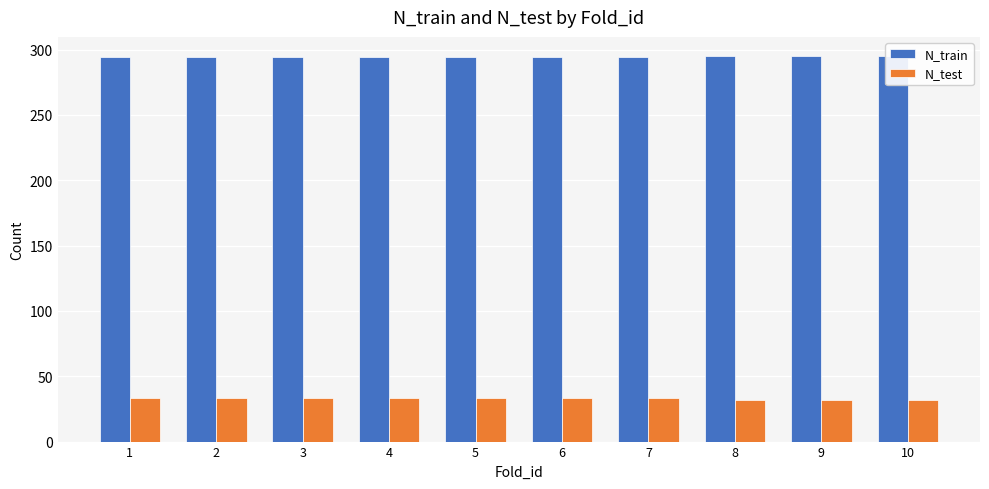

What is the highest value of the N_test series?

33